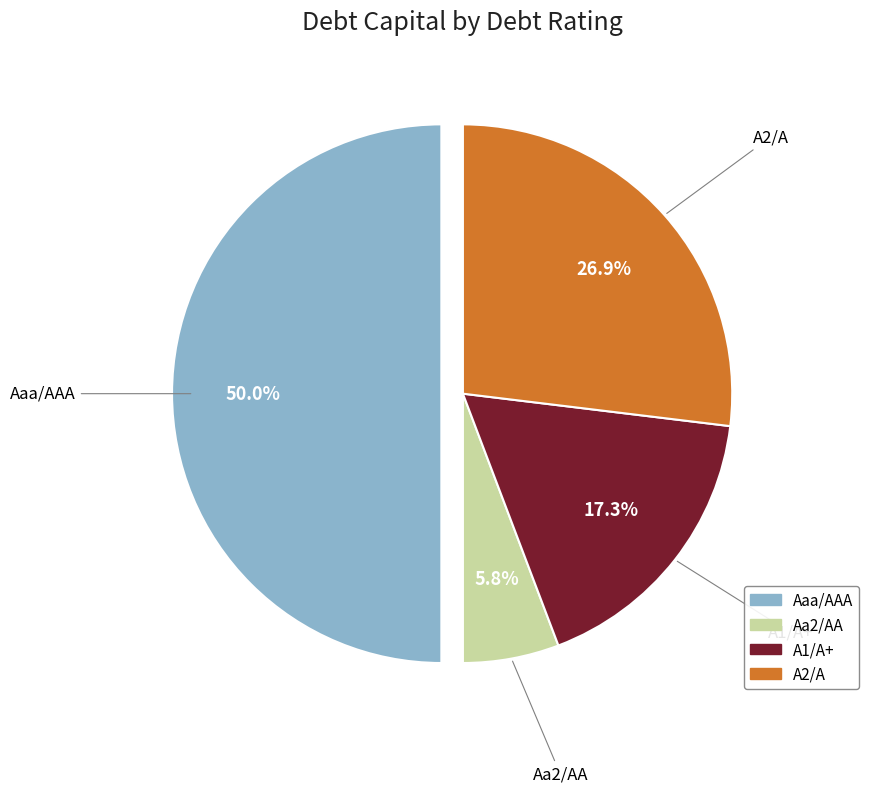

Between Aa2/AA and A1/A+, which is larger?

A1/A+